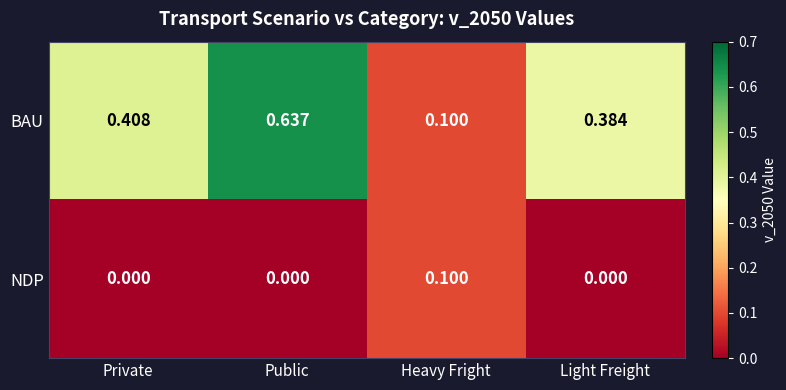

At which label does BAU reach its peak?

Public